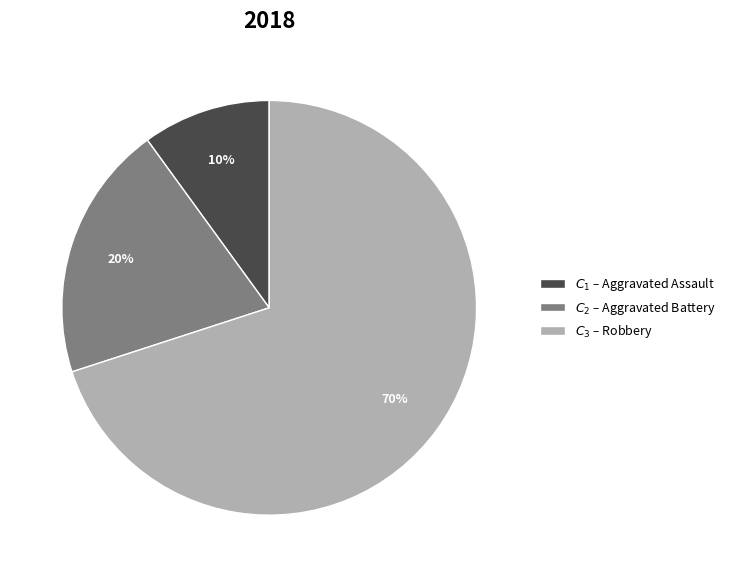

Does any single category account for the majority?

Yes